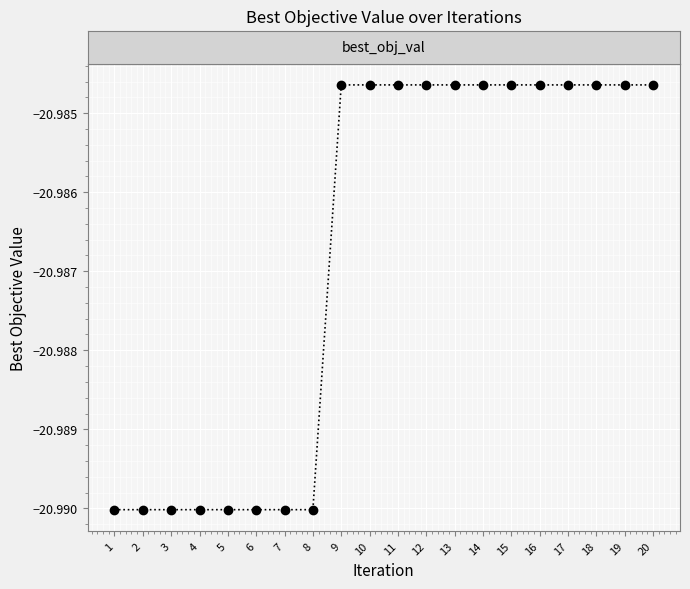

Is it true that the value at 6 is -9.1?

False